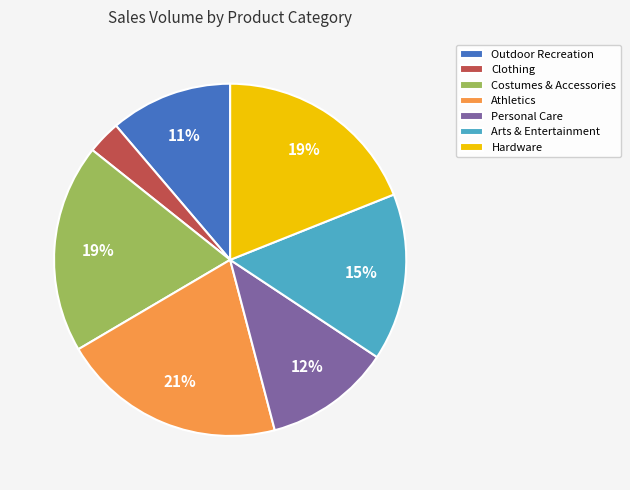

How many slices are in this pie chart?

7